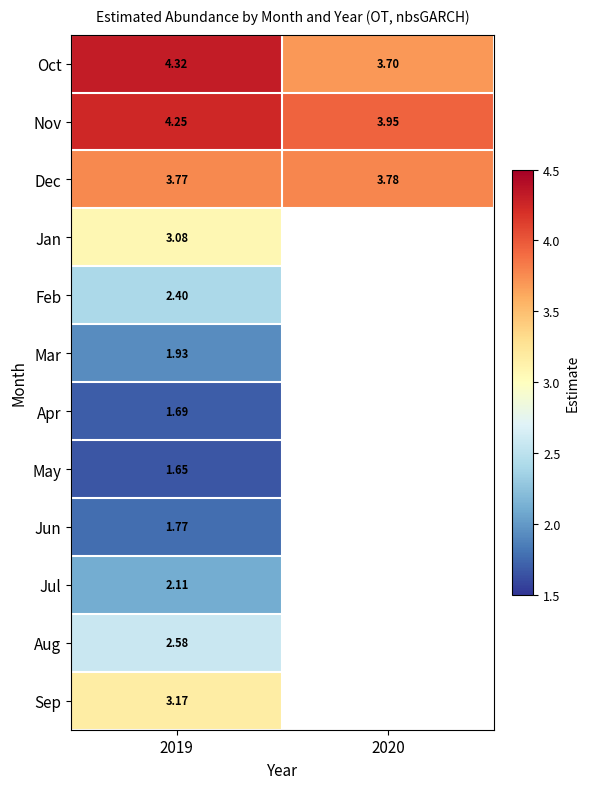

How many data points does each series have?

2